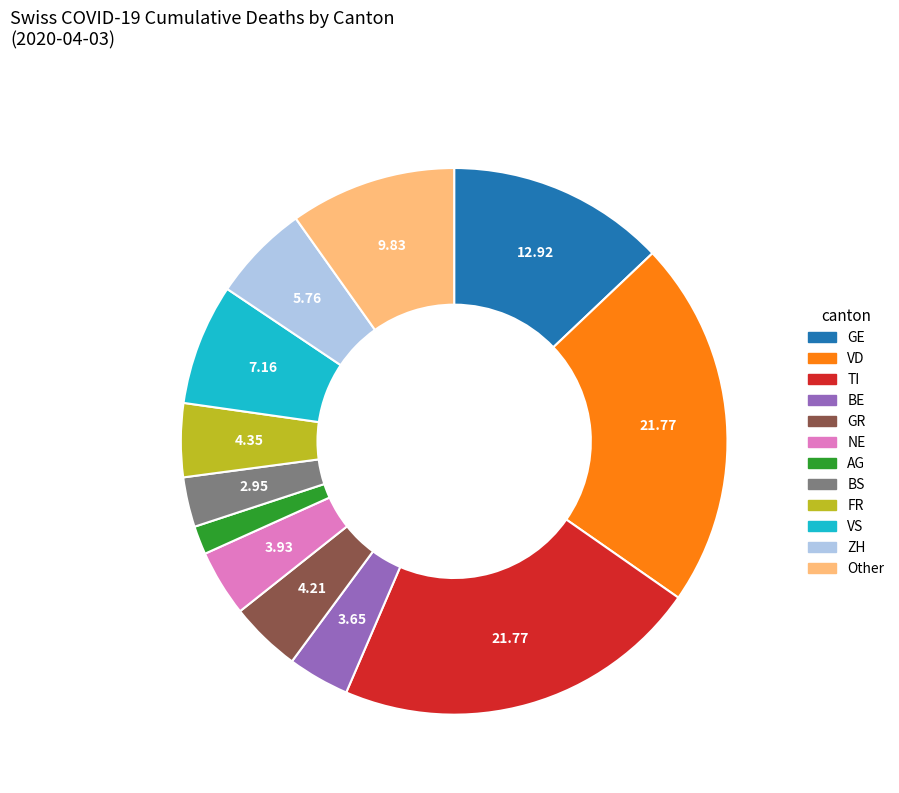

Is there a majority slice in this chart?

No